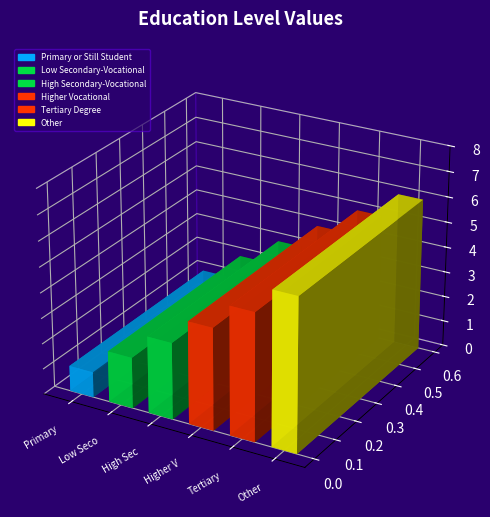

Approximately how many times larger is the value at Tertiary Degree compared to High Secondary-Vocational?

1.7